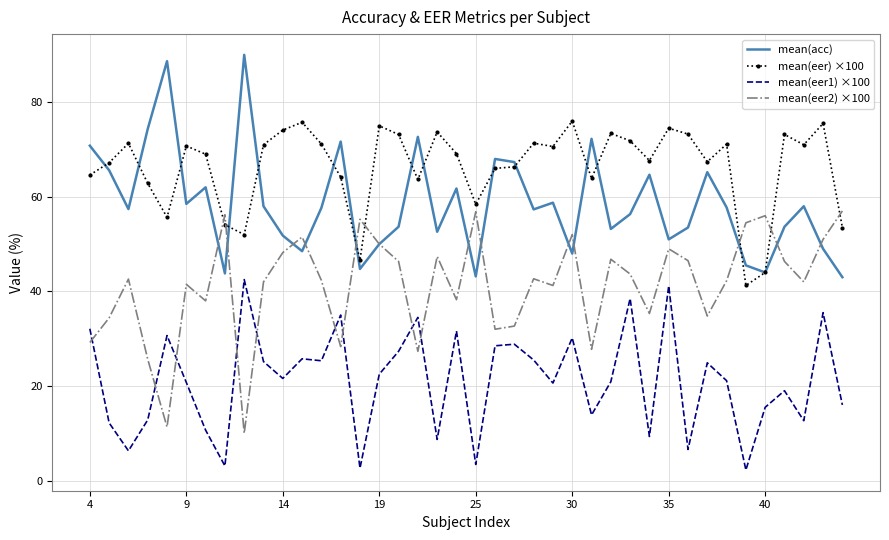

True or false: mean(eer2) ×100 and mean(eer) ×100 intersect in this chart.

True